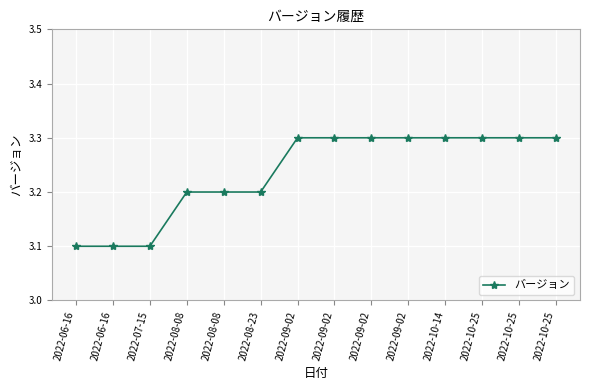

How many distinct data groups are displayed?

1